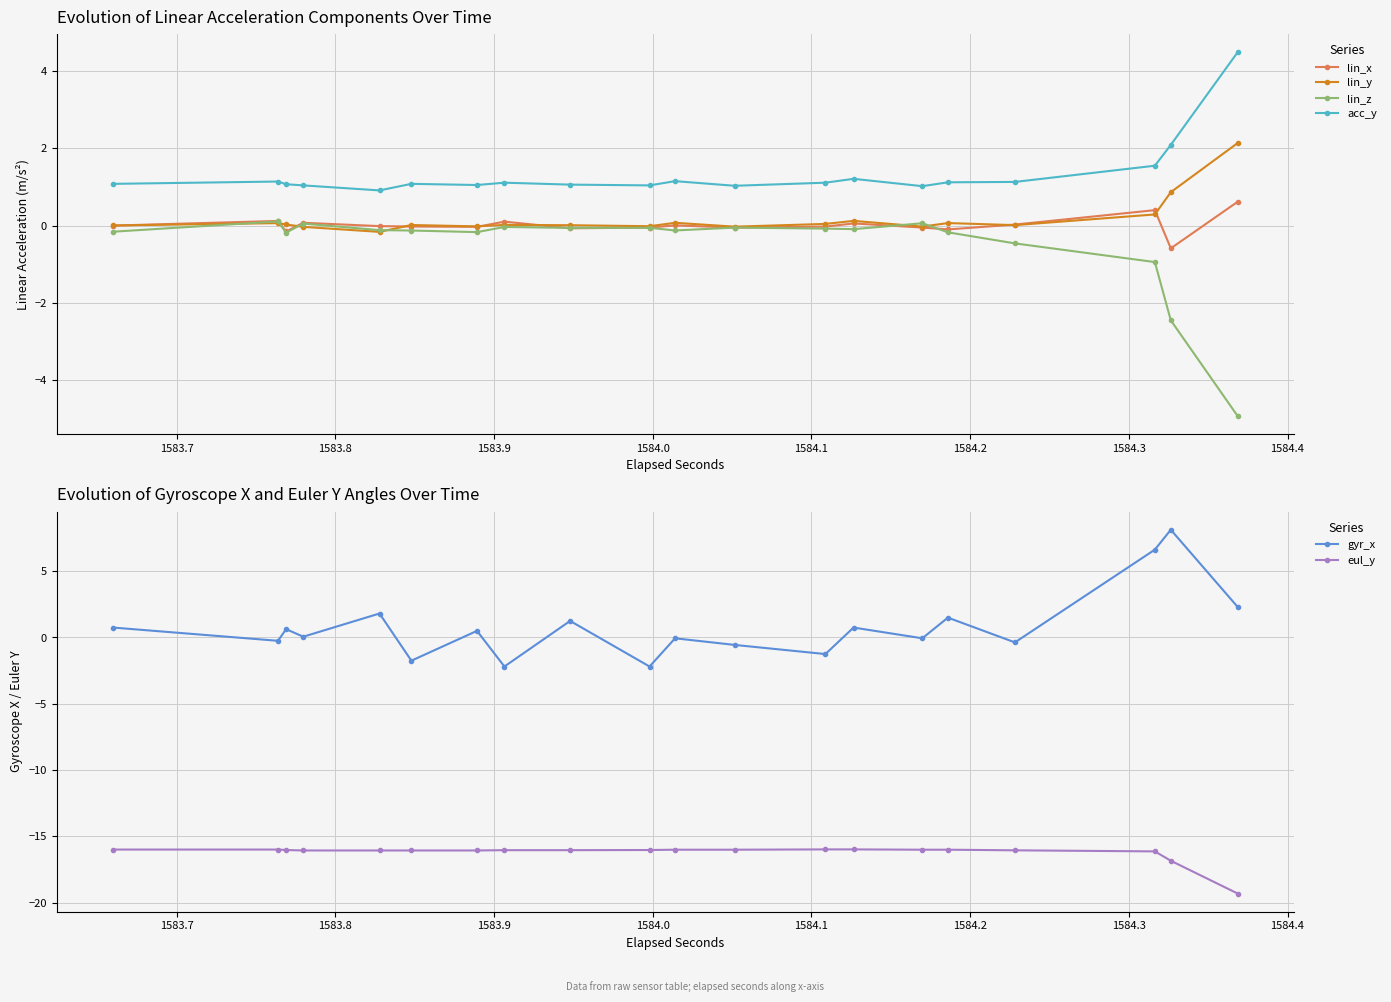

What is the highest value of the lin_y series?

2.1